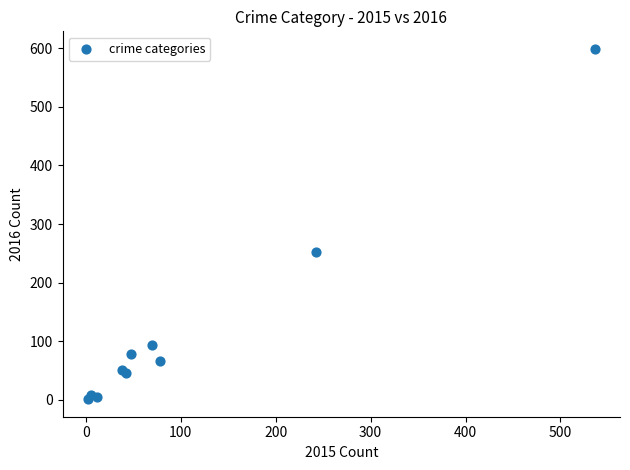

What Y value in the scatter plot is closest to 300?

252